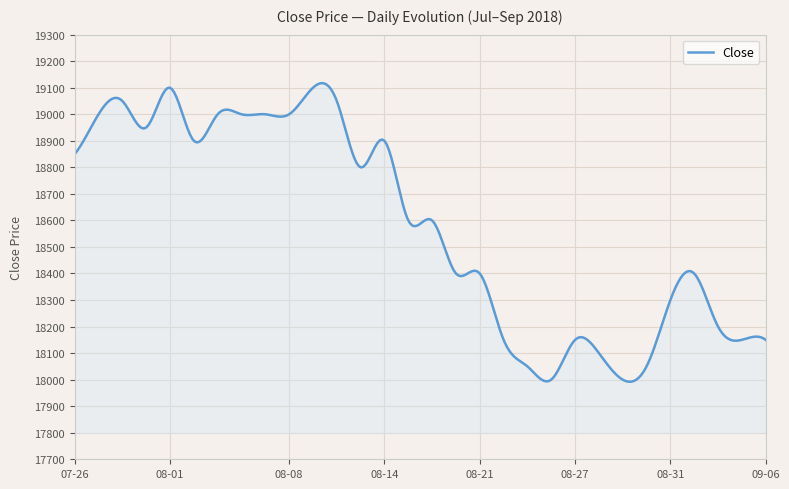

What is the smallest value displayed?

17992.1